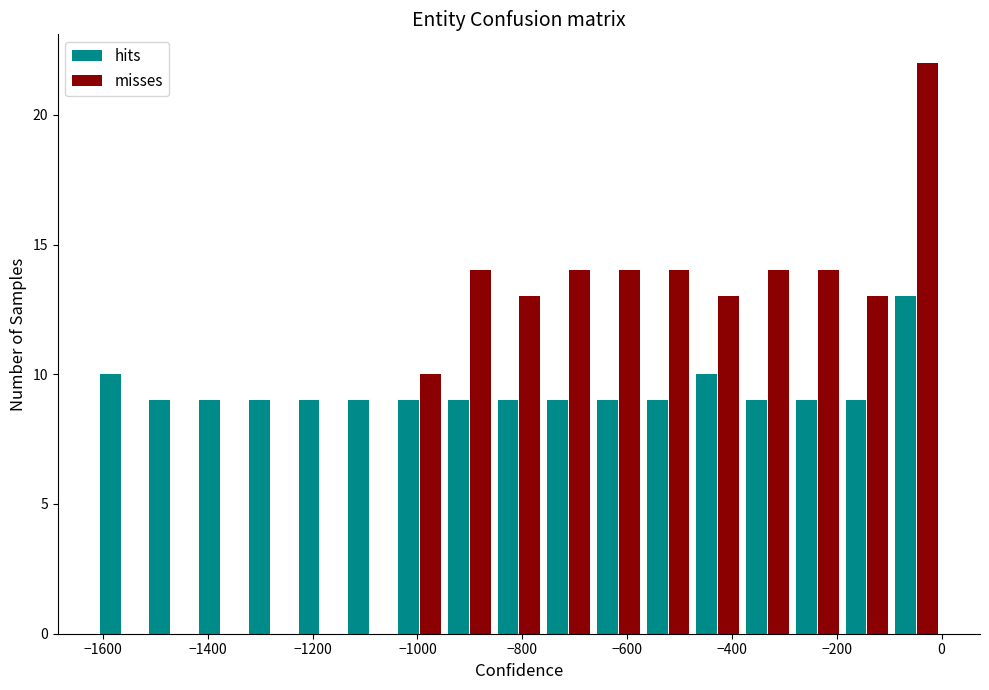

Reading left to right, list every range on the x-axis with the height of the bar of each series over it. Neither the bar edges nor the heights are printed on the chart, so give them approximately, as read against the axes.

-1620 to -1520: hits=10	misses=0
-1520 to -1420: hits=9	misses=0
-1420 to -1320: hits=9	misses=0
-1320 to -1240: hits=9	misses=0
-1240 to -1140: hits=9	misses=0
-1140 to -1040: hits=9	misses=0
-1040 to -940: hits=9	misses=10
-940 to -860: hits=9	misses=14
-860 to -760: hits=9	misses=13
-760 to -660: hits=9	misses=14
-660 to -560: hits=9	misses=14
-560 to -480: hits=9	misses=14
-480 to -380: hits=10	misses=13
-380 to -280: hits=9	misses=14
-280 to -180: hits=9	misses=14
-180 to -100: hits=9	misses=13
-100 to 0: hits=13	misses=22